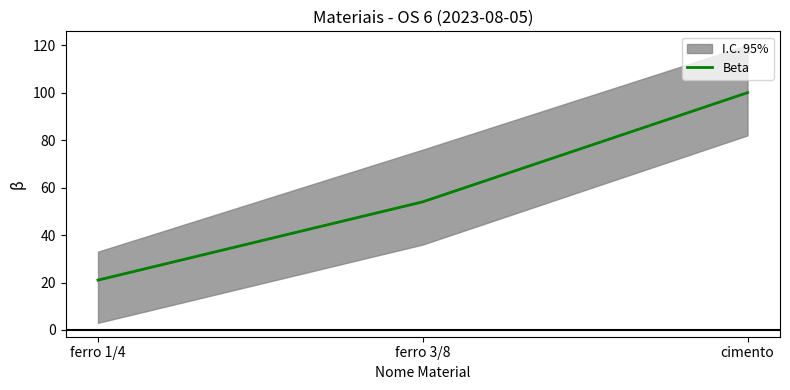

Does the chart display data point markers on the line(s)?

No